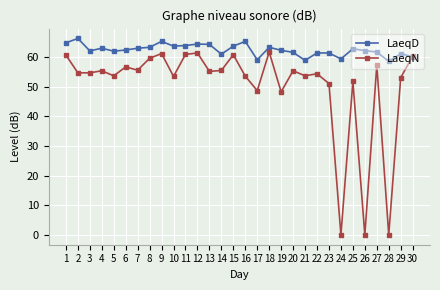

Which series has the widest spread of values?

LaeqN